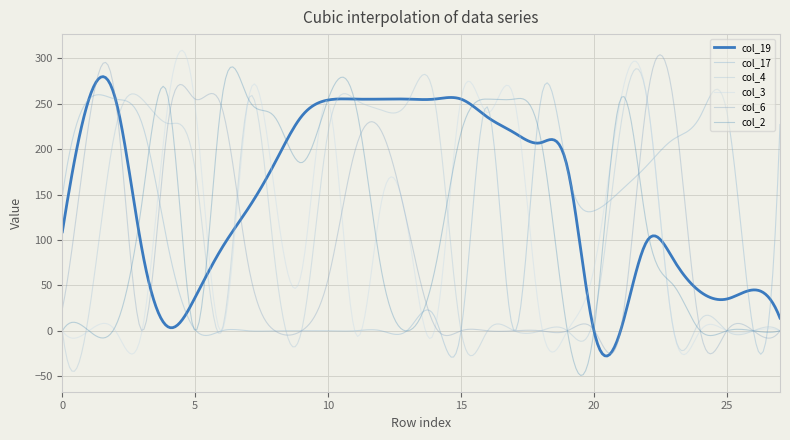

Count the number of data series in this chart.

6